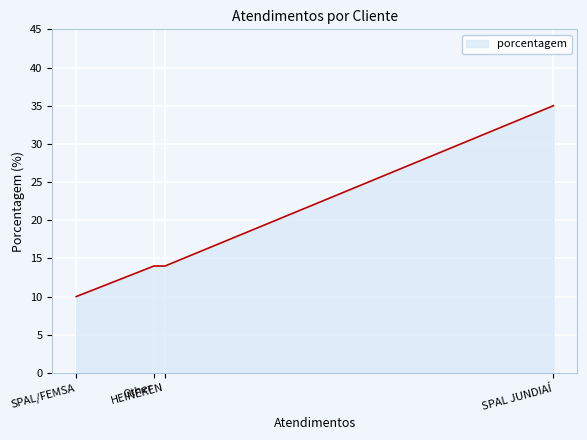

What is the label of the 2nd point from the right?

Other